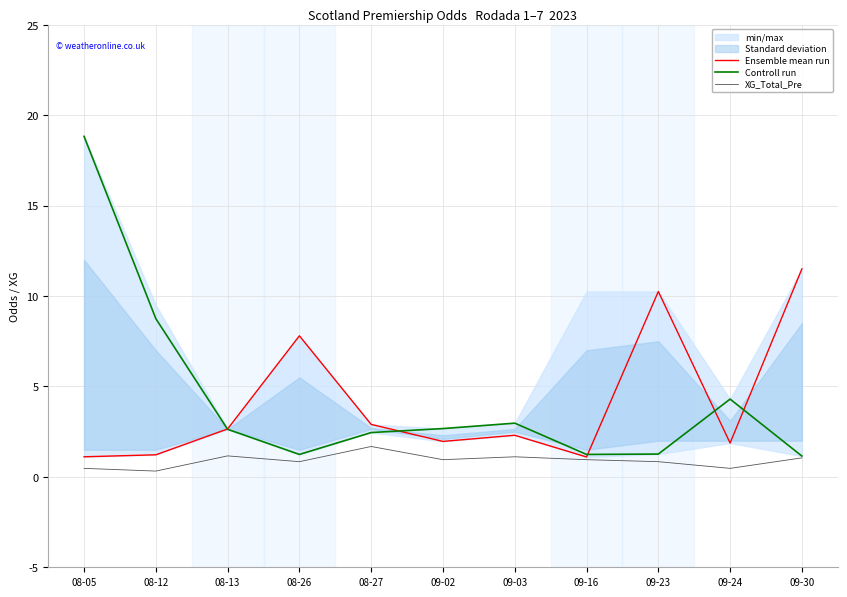

Rank the series at 09-16 from lowest to highest value.

XG_Total_Pre, Ensemble mean run, Controll run